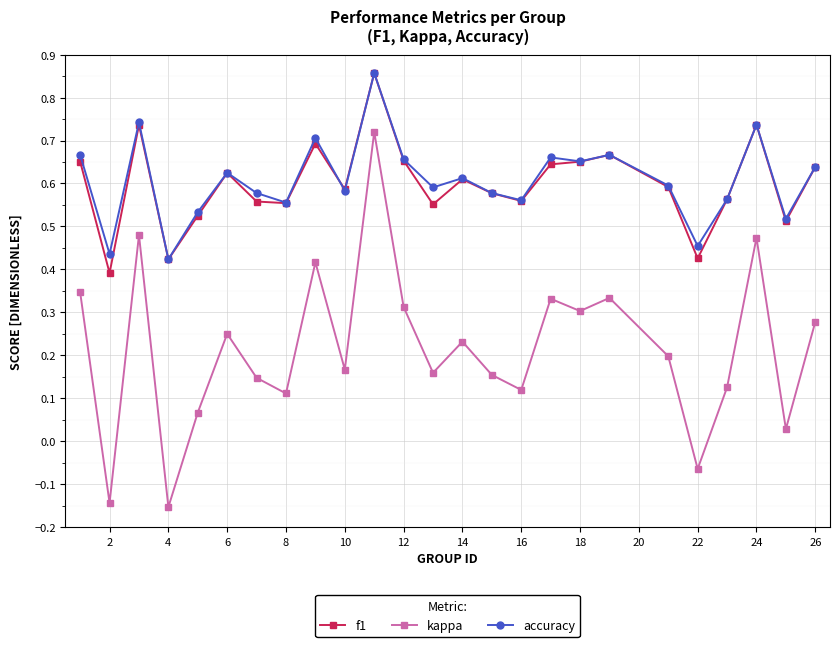

Count the f1 values in the range 0 to 1.

25